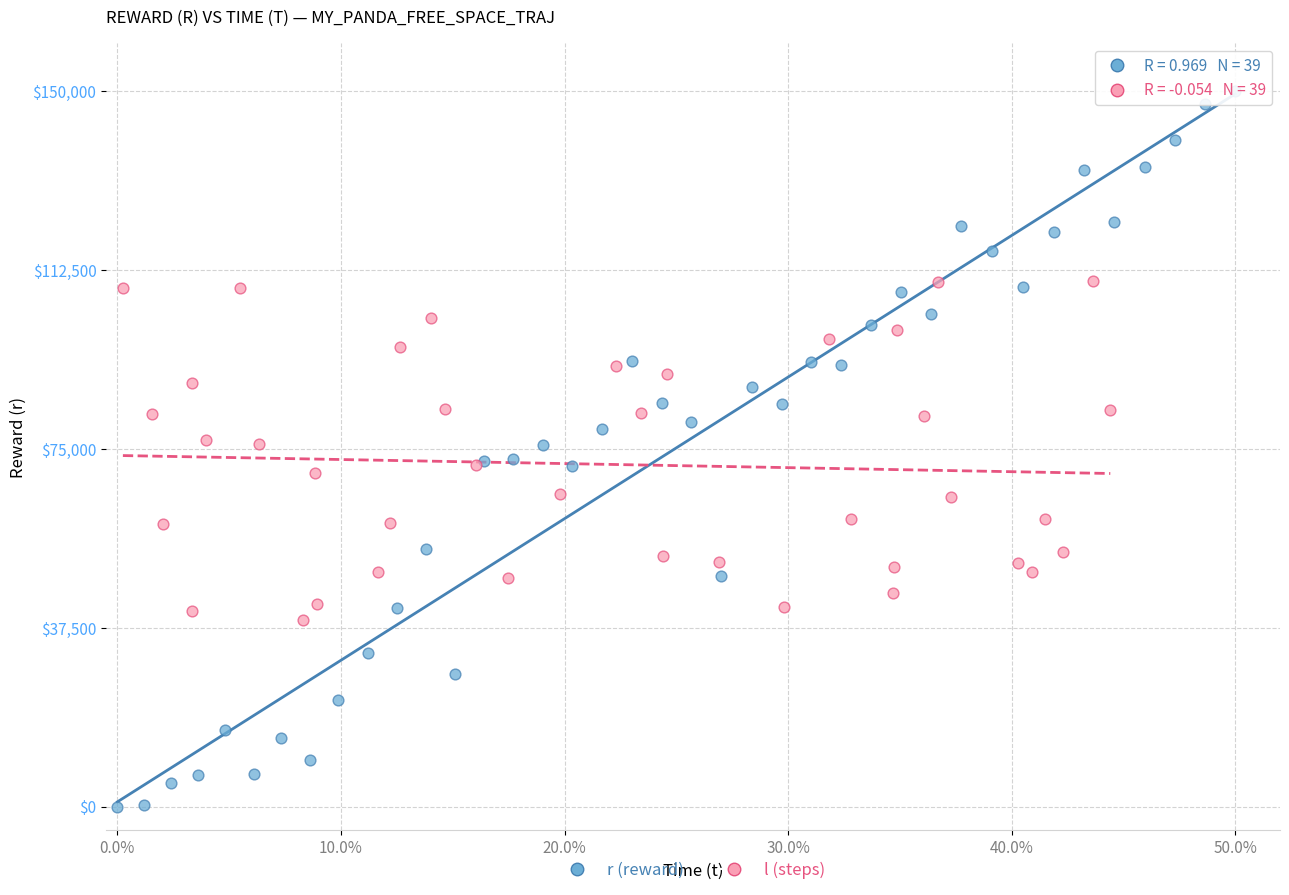

Which series has the largest Y range (max minus min)?

r (reward)